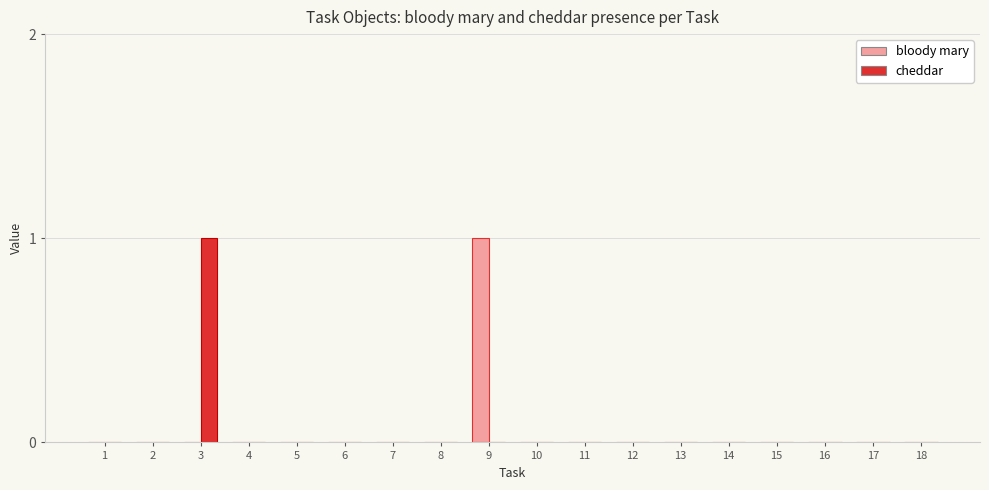

Between 9 and 10, which series saw the biggest shift?

bloody mary